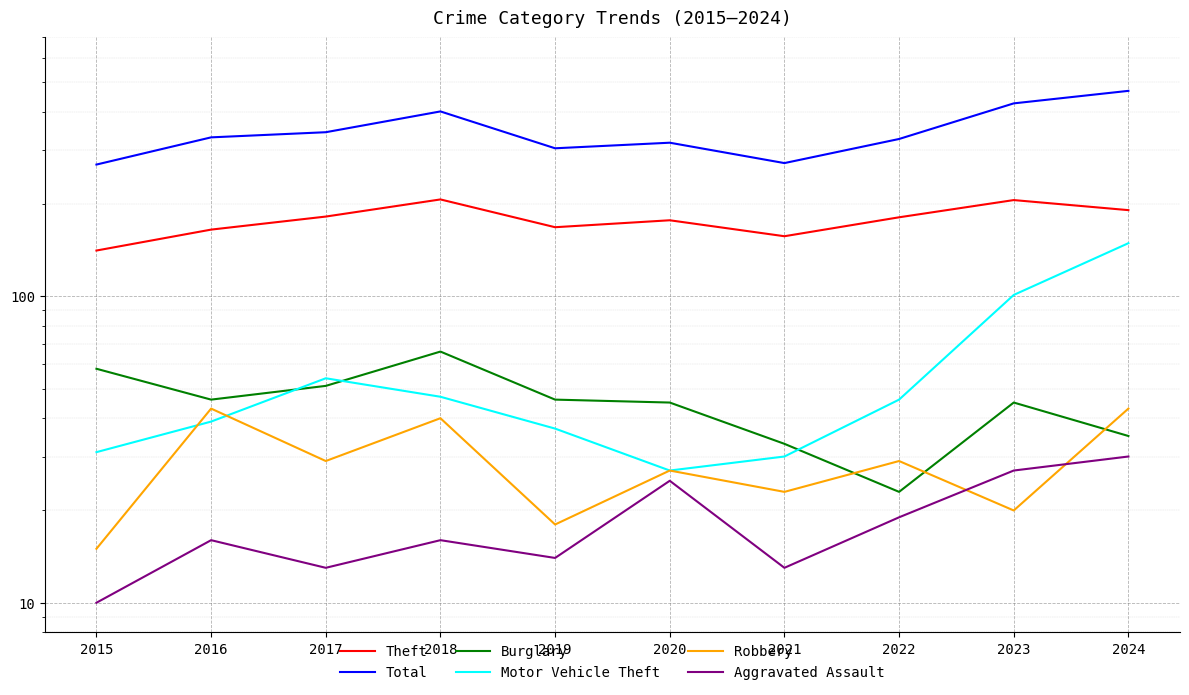

Which series has the largest range (max minus min)?

Total